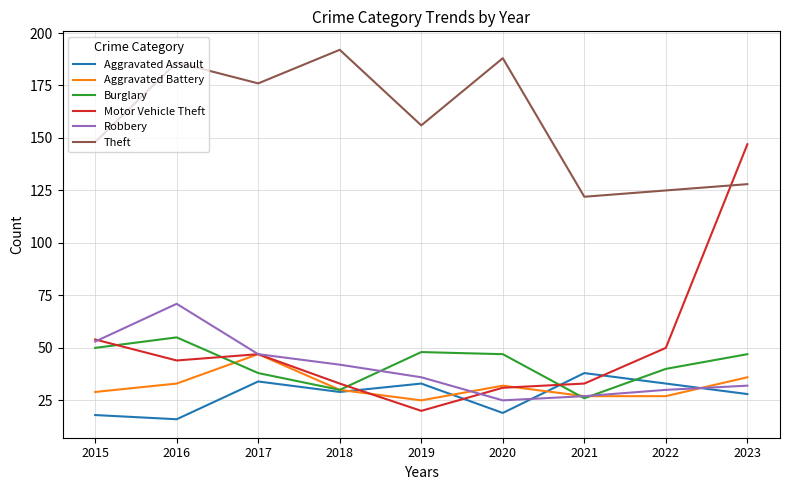

What is the smallest value displayed?

16